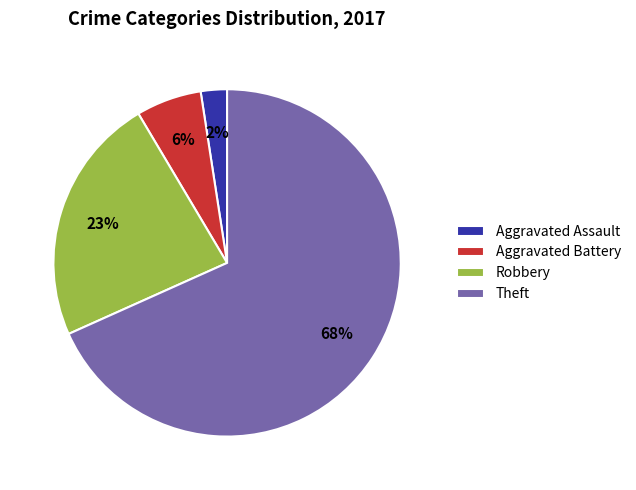

To the nearest percent, what portion does Aggravated Battery represent?

6%